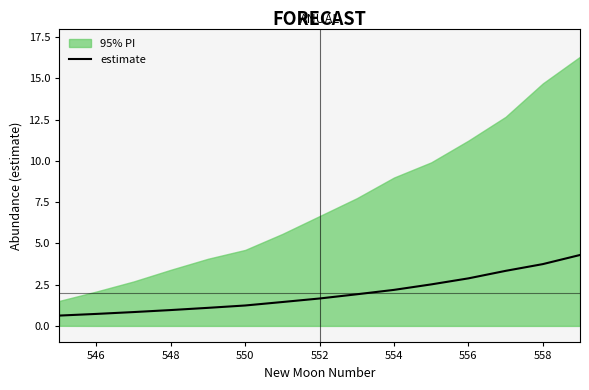

True or false: estimate has a value of 1.7 at 552.

True